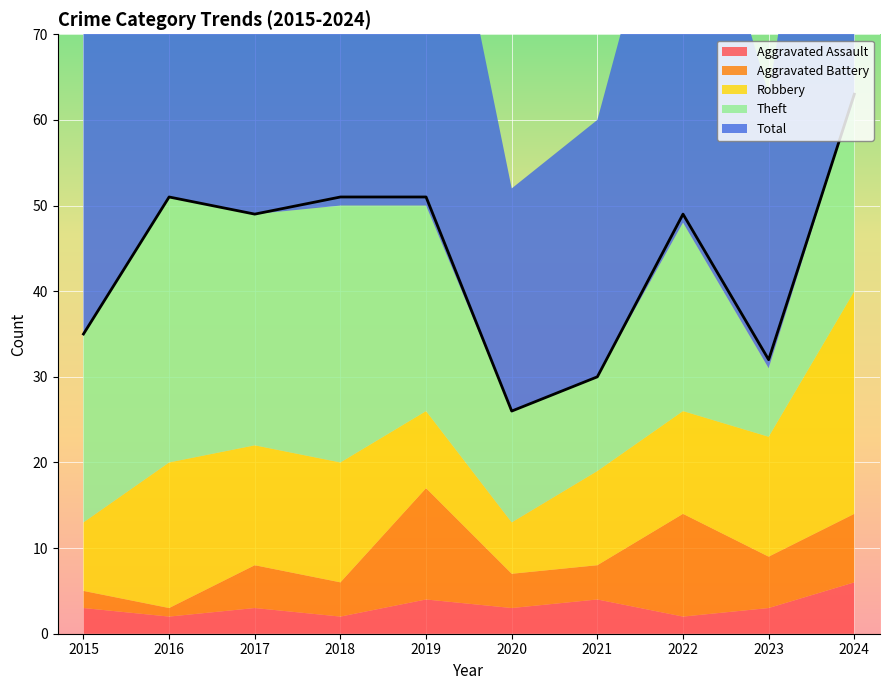

How many data points in Aggravated Assault are less than 3?

3